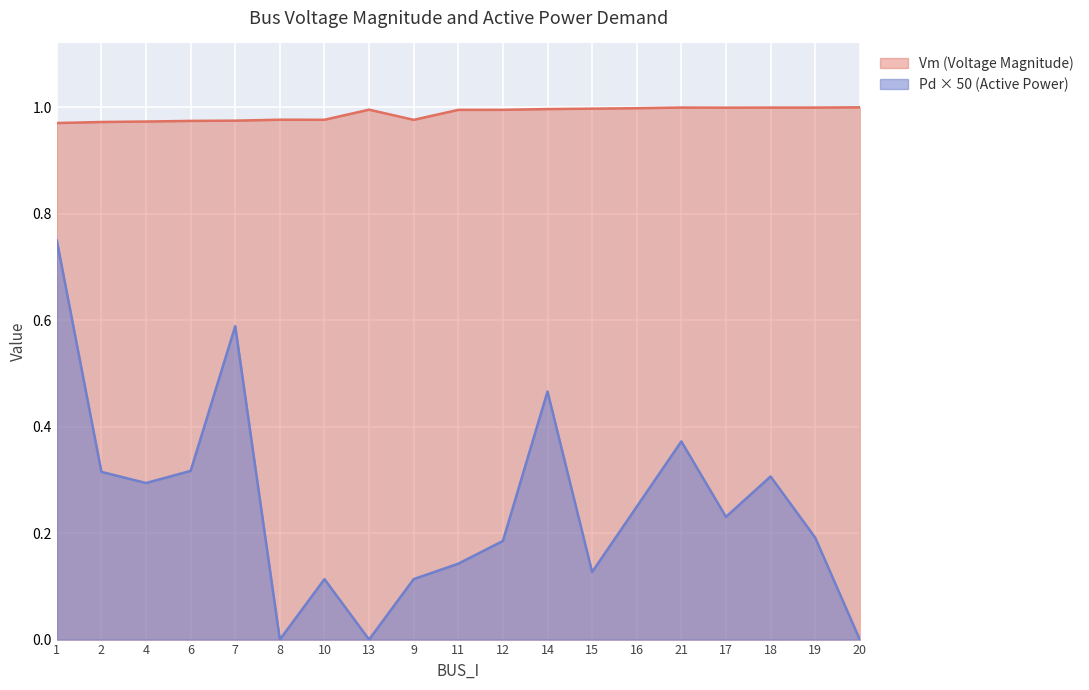

Which series has the widest spread of values?

Pd × 50 (Active Power)